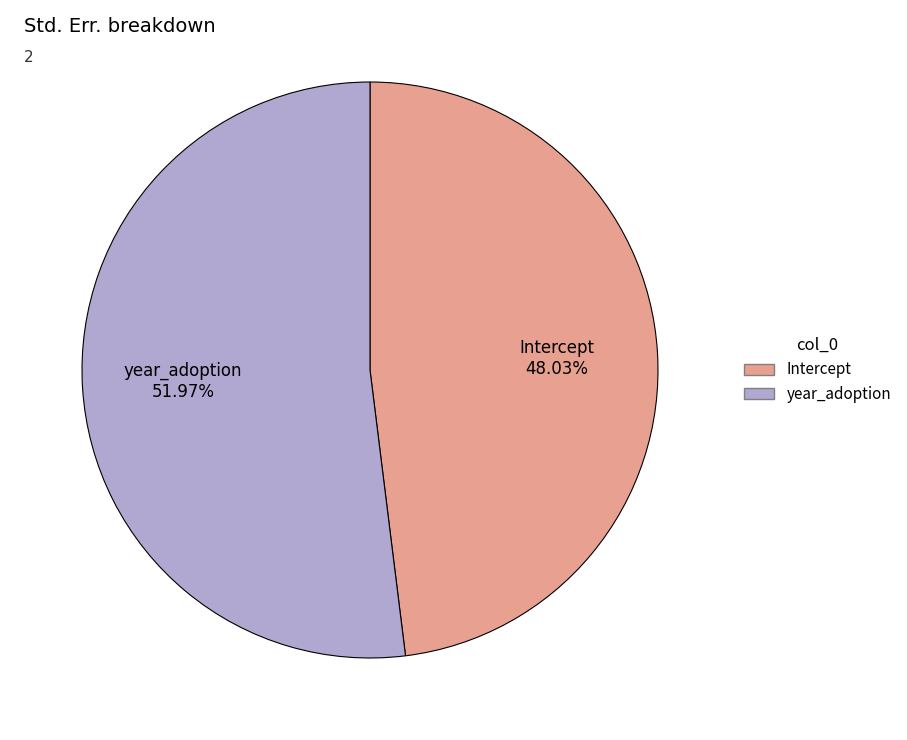

Is the sum of year_adoption and Intercept greater than half?

Yes